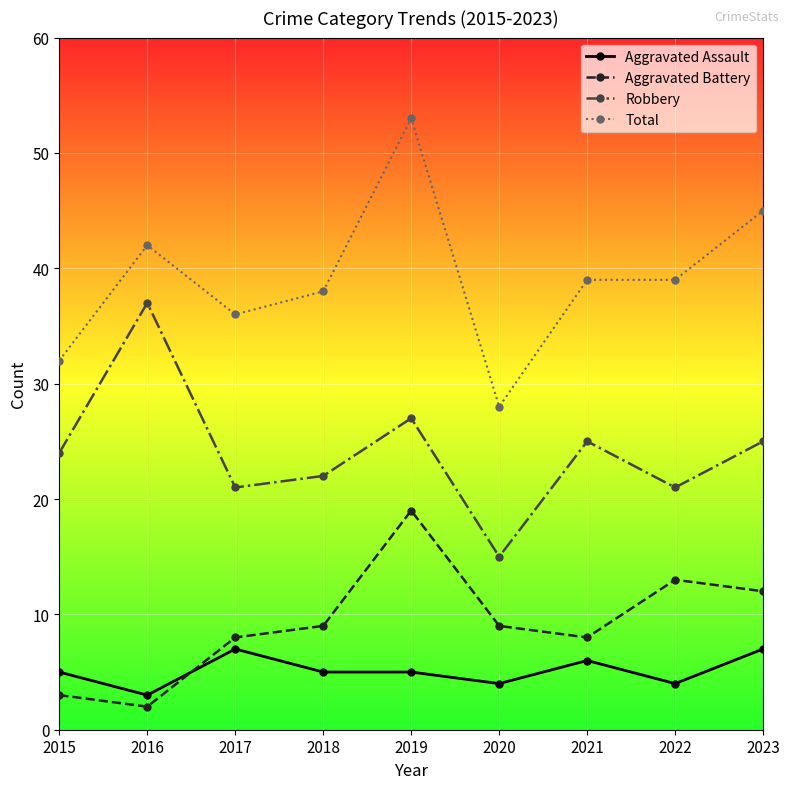

True or false: Aggravated Battery and Total cross at least once.

False